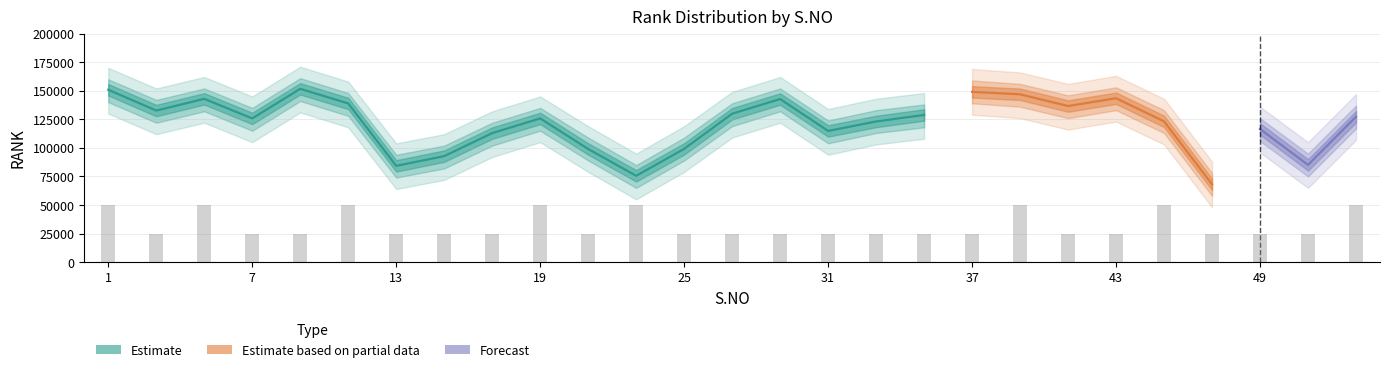

How many bars are there in total?

27